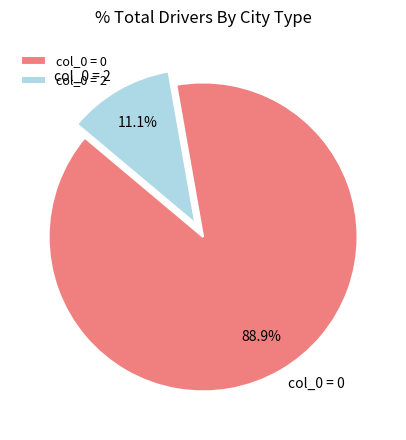

Is the sum of col_0 = 2 and col_0 = 0 greater than half?

Yes